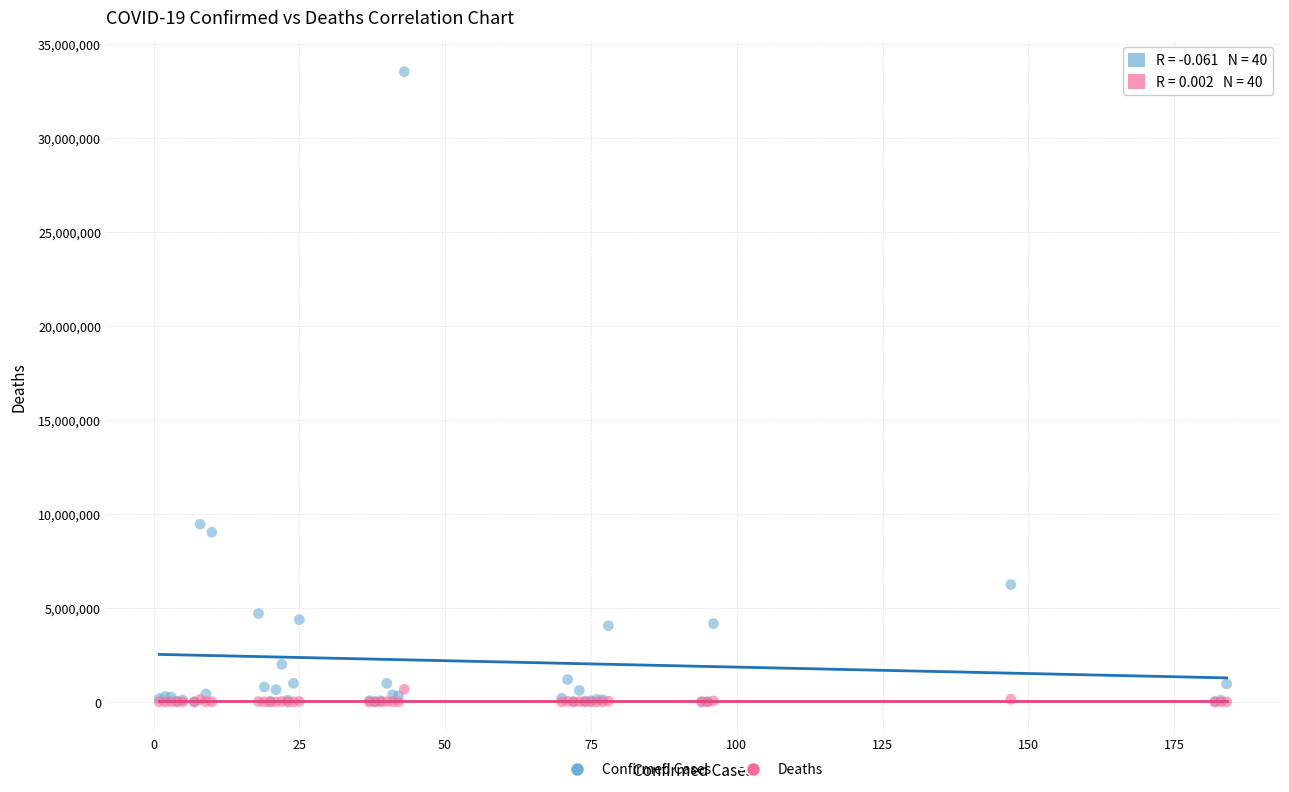

What are all the series names shown in the legend?

Confirmed Cases, Deaths